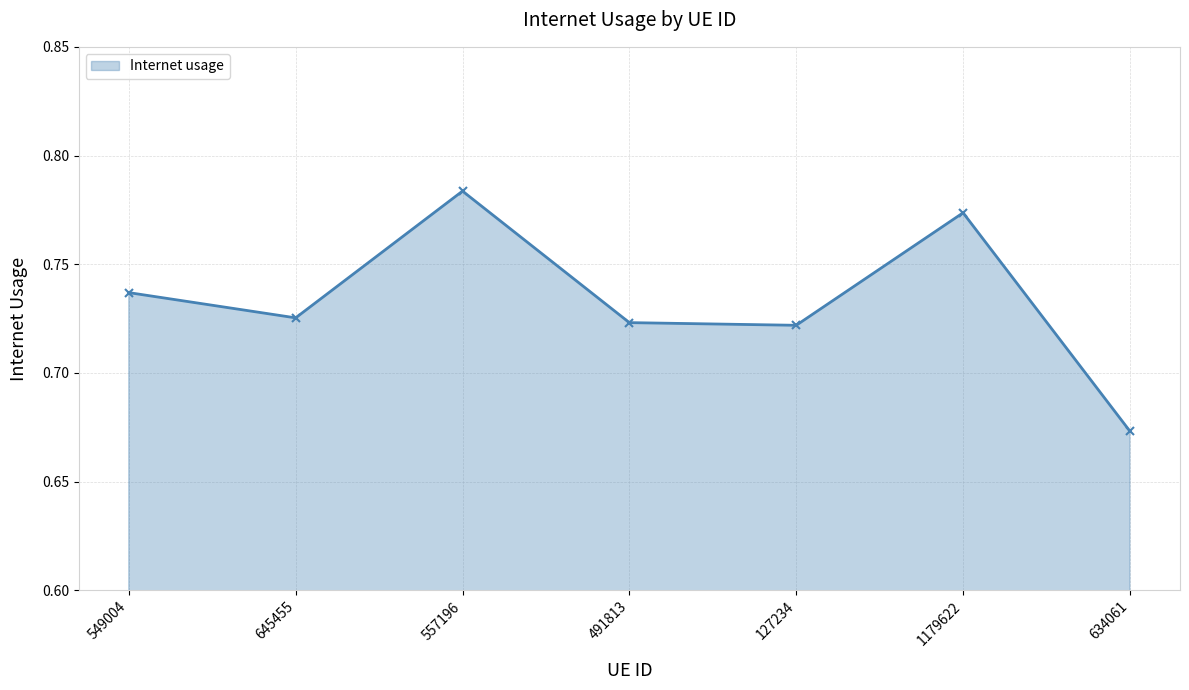

At which category does the data reach its first local valley?

645455